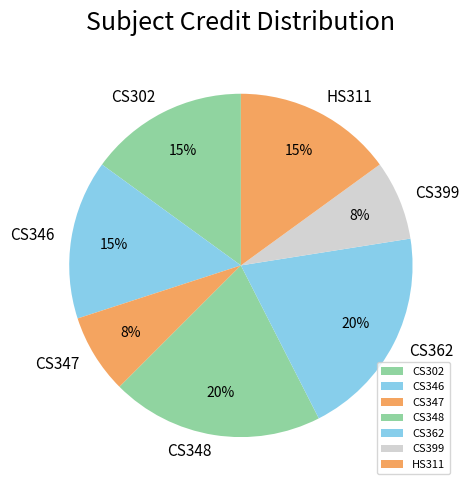

Is CS302 the majority of the pie?

No